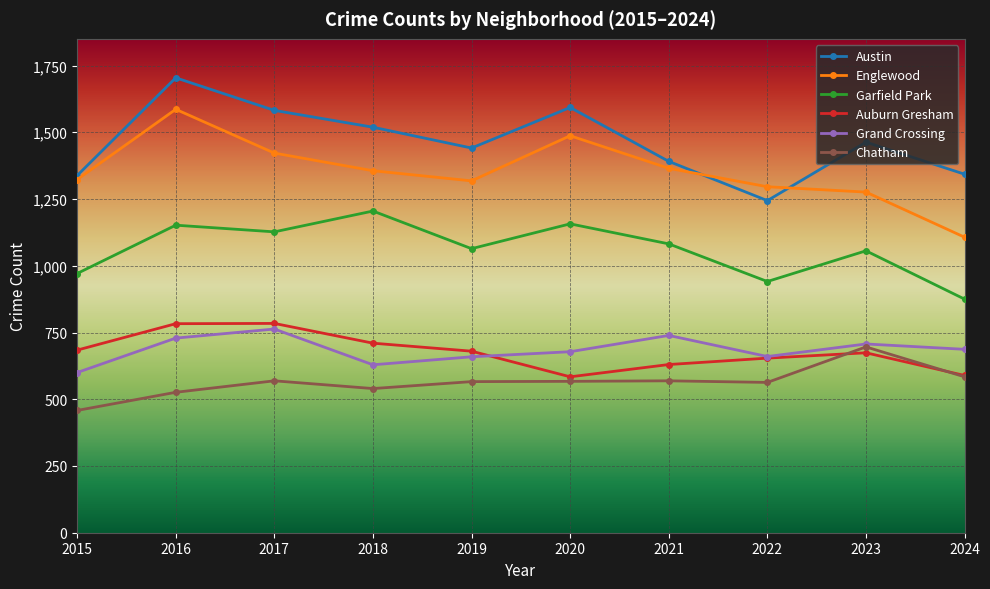

Is it true that Garfield Park equals 306 at 2024?

False